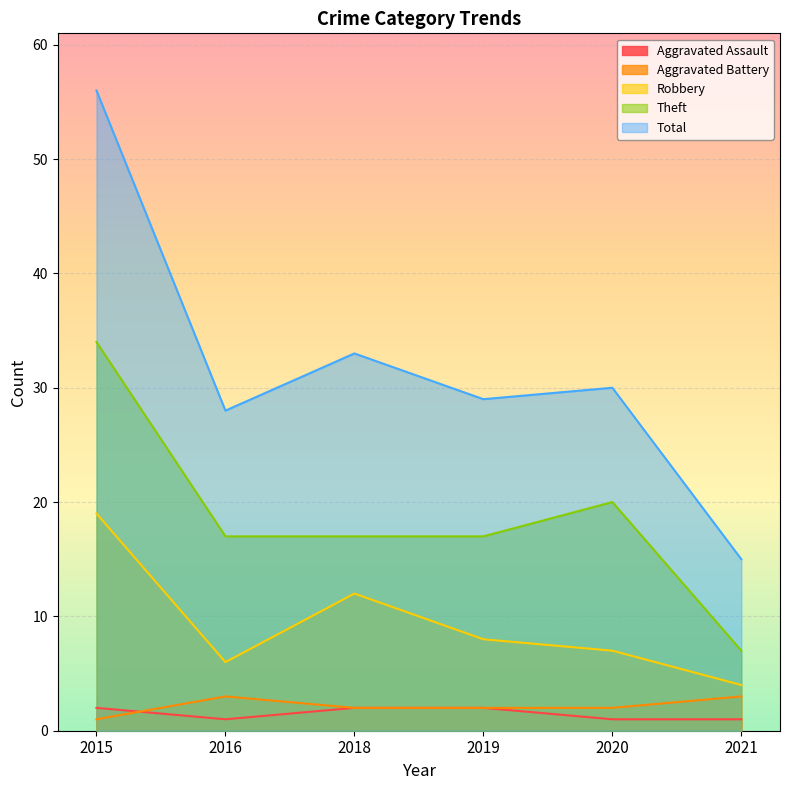

What is the sum of the Aggravated Battery values at 2016 and 2021?

6